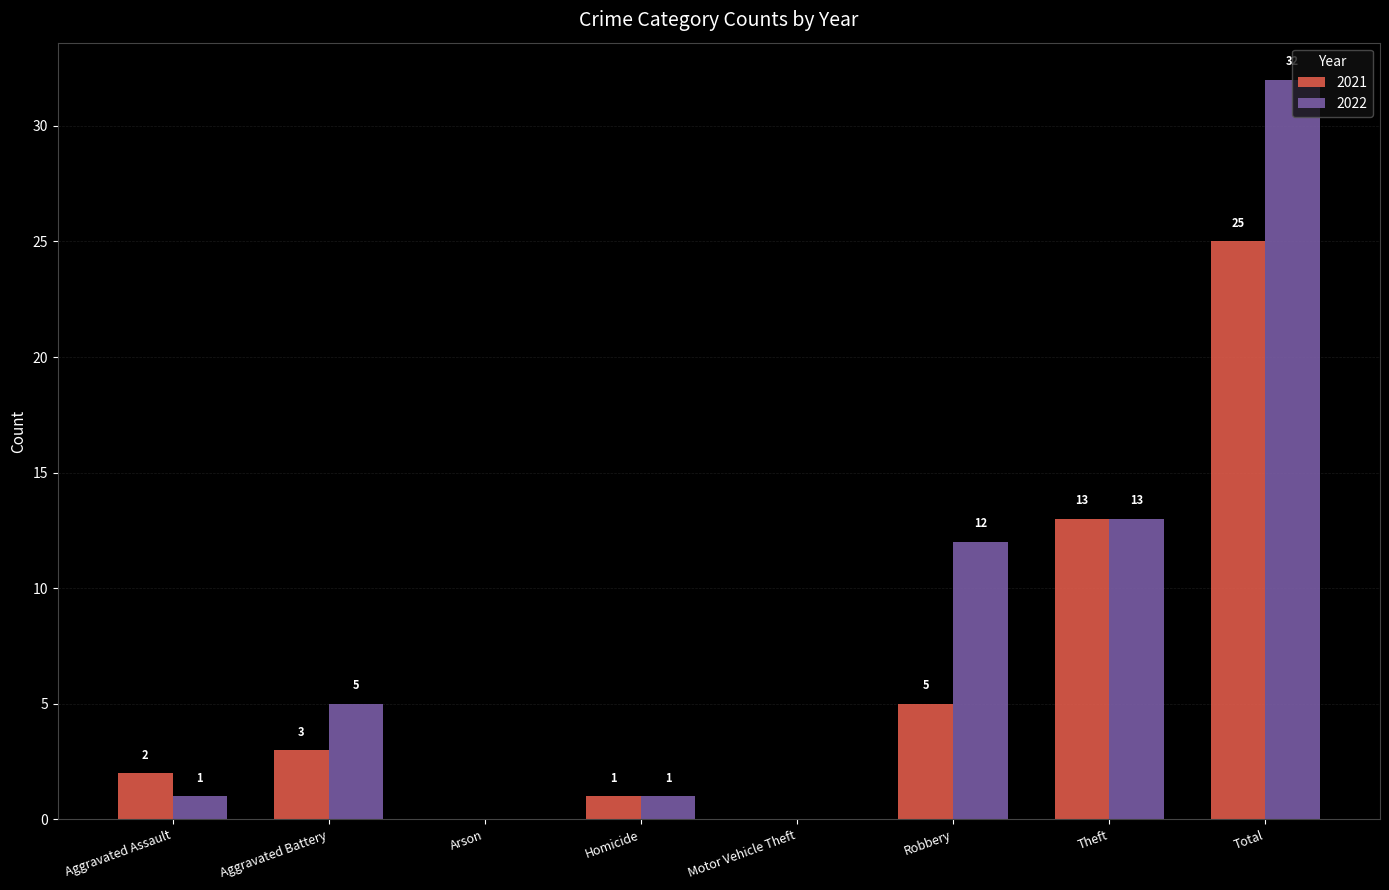

At which category does the chart reach its peak across all series?

Total